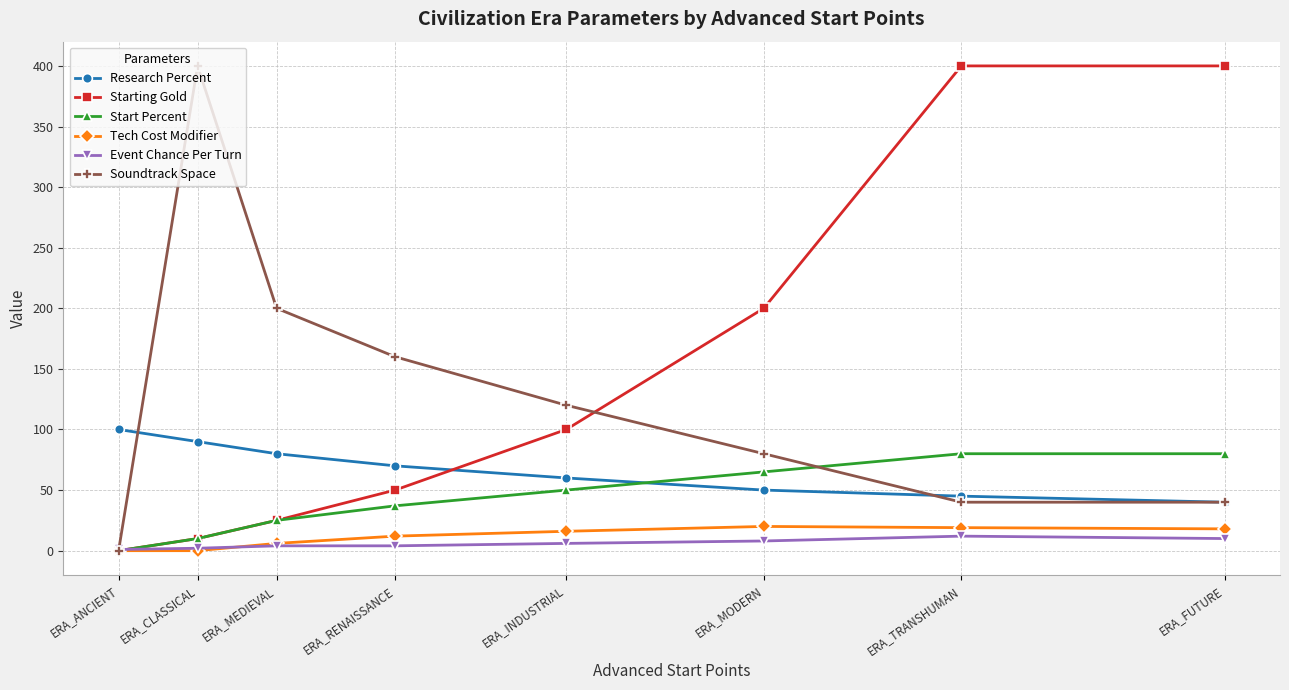

True or false: Research Percent has more than 0 points higher than both neighbors.

False